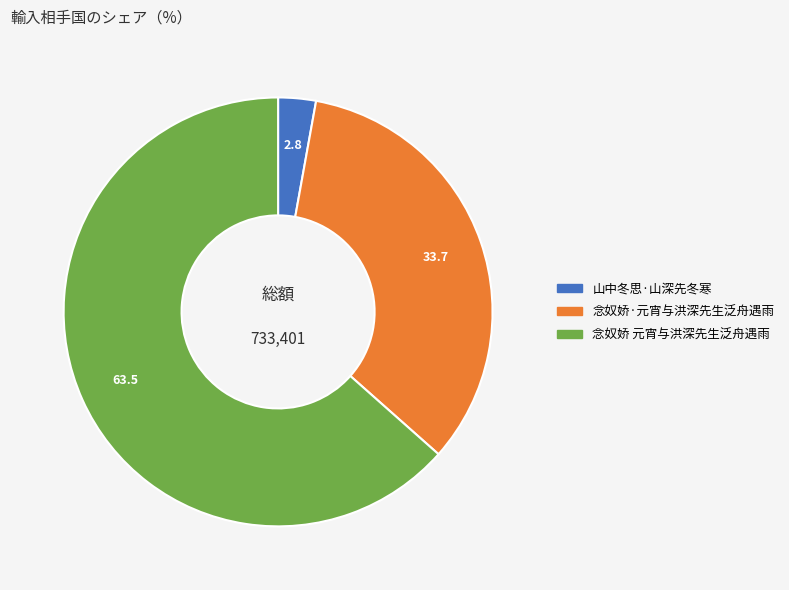

Which category accounts for the majority?

念奴娇 元宵与洪深先生泛舟遇雨